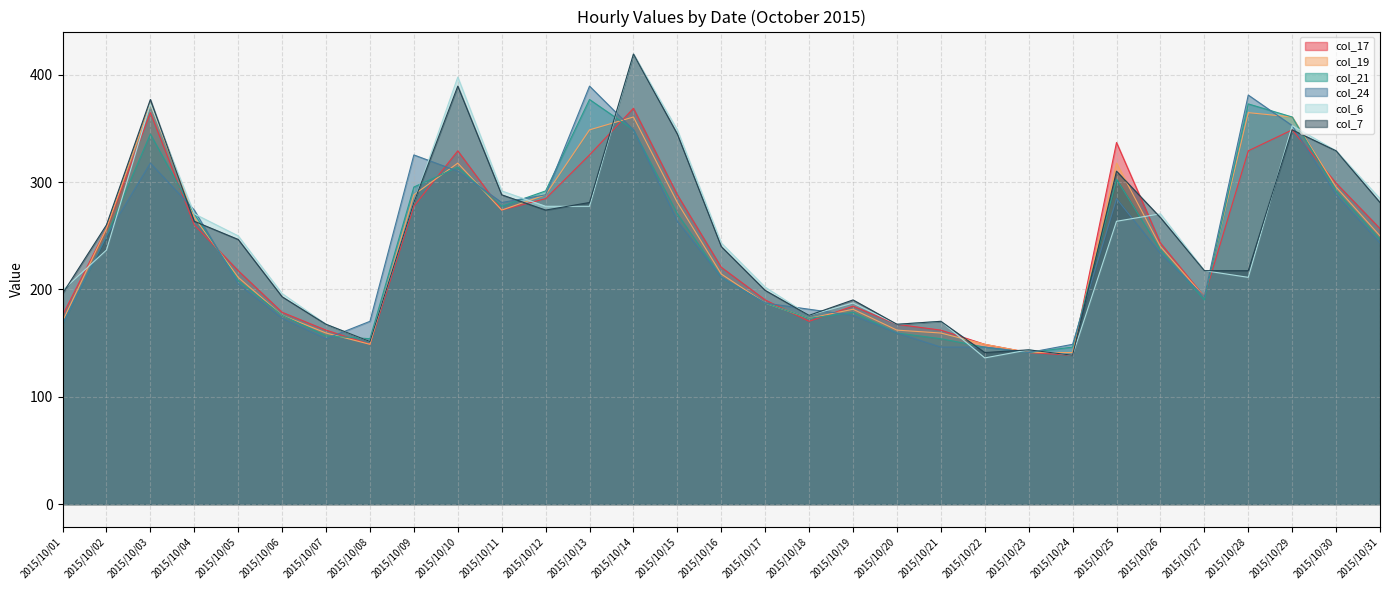

Which has a higher value, 2015/10/10 or 2015/10/15?

2015/10/10